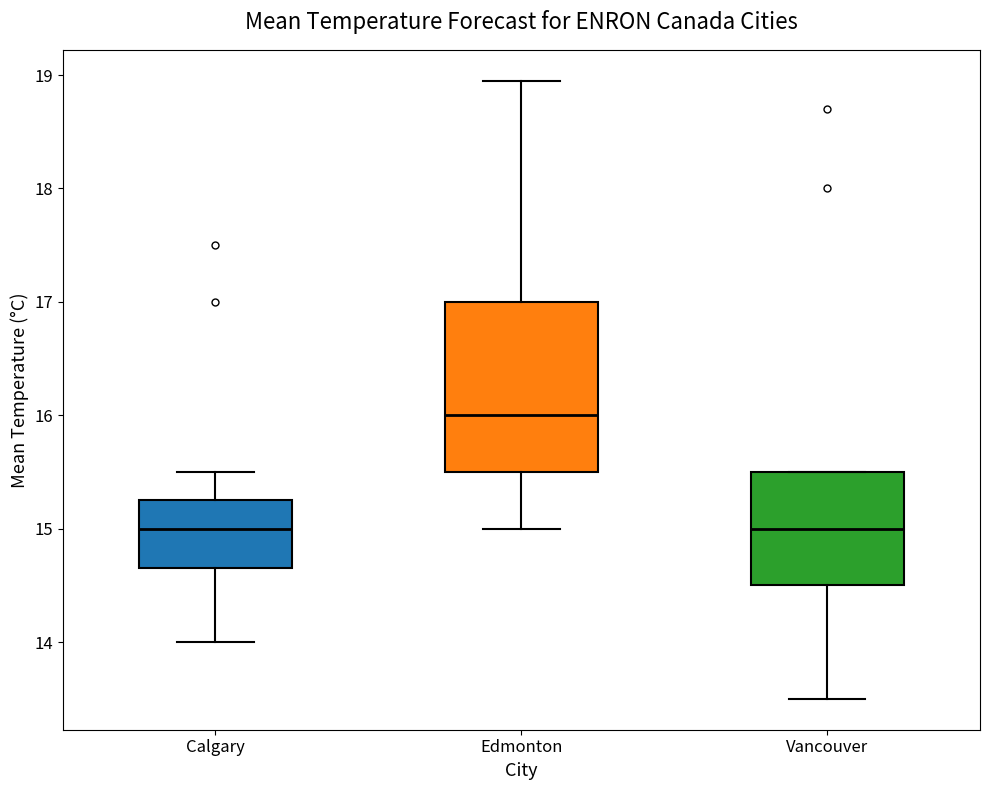

Which box is the tallest, from its lower edge to its upper edge?

Edmonton